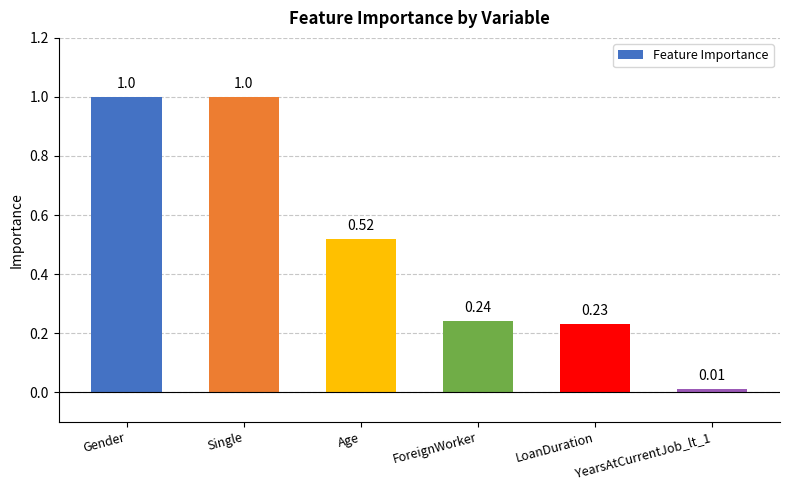

What is the change in value from ForeignWorker to YearsAtCurrentJob_lt_1?

-0.2